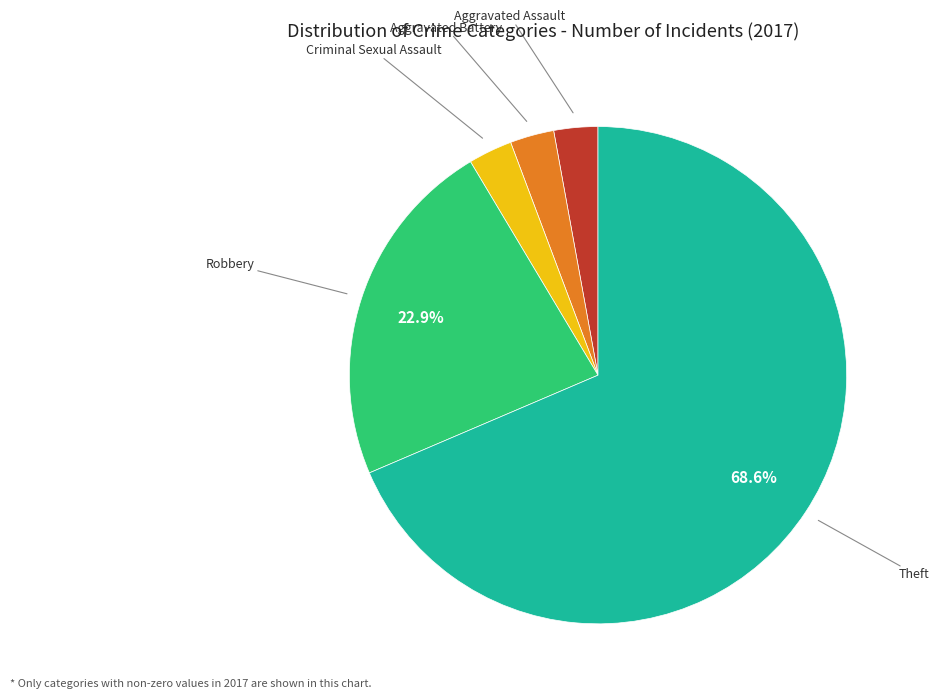

Is there any slice that represents more than half of the pie?

Yes